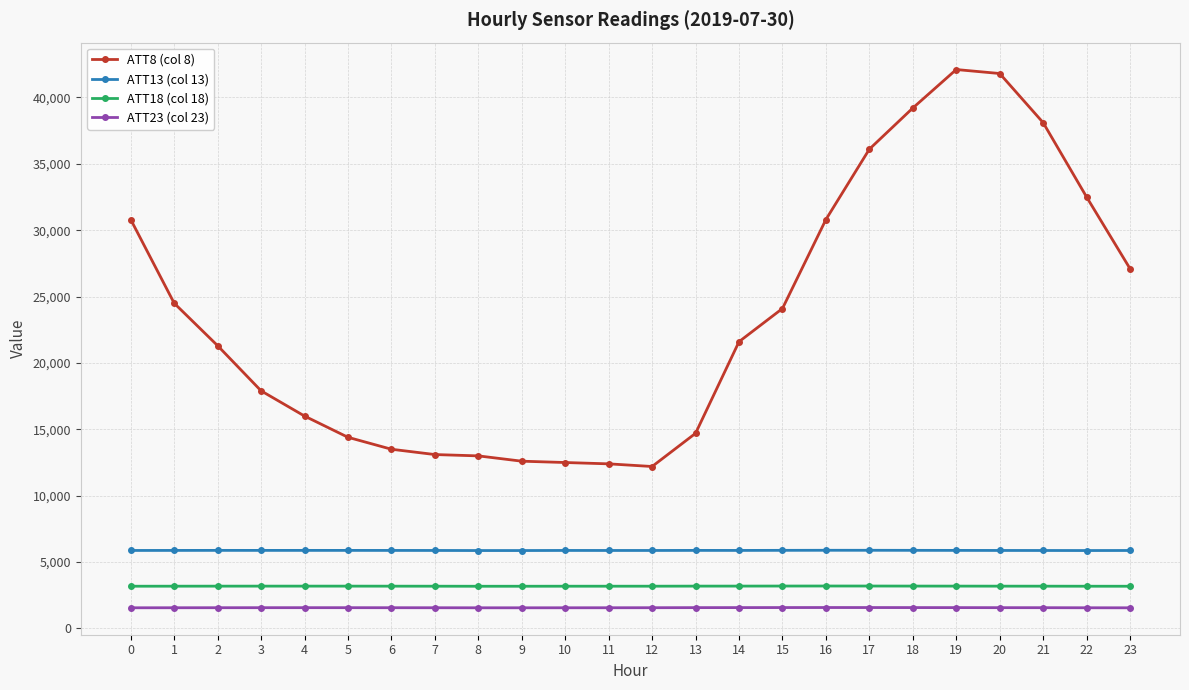

Between 0 and 20, which series saw the biggest shift?

ATT8 (col 8)